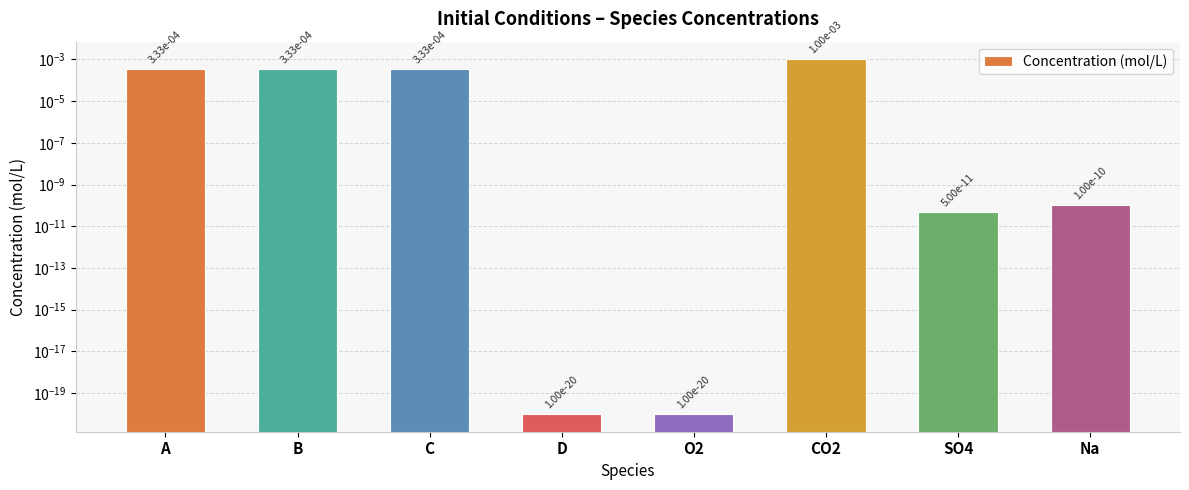

List the labels in order of value, largest first.

CO2, A, B, C, Na, SO4, D, O2